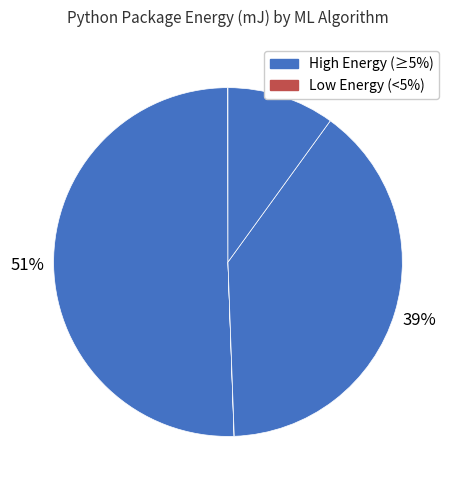

Which slice is the largest?

Gaussian Regression